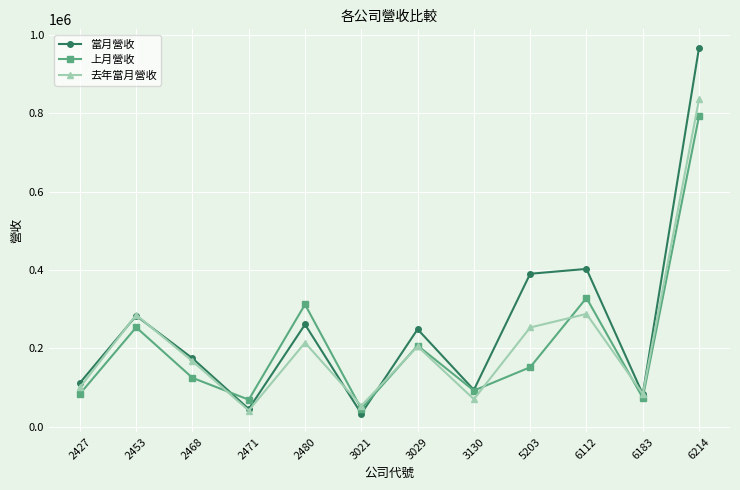

True or false: 上月營收 and 去年當月營收 intersect in this chart.

True